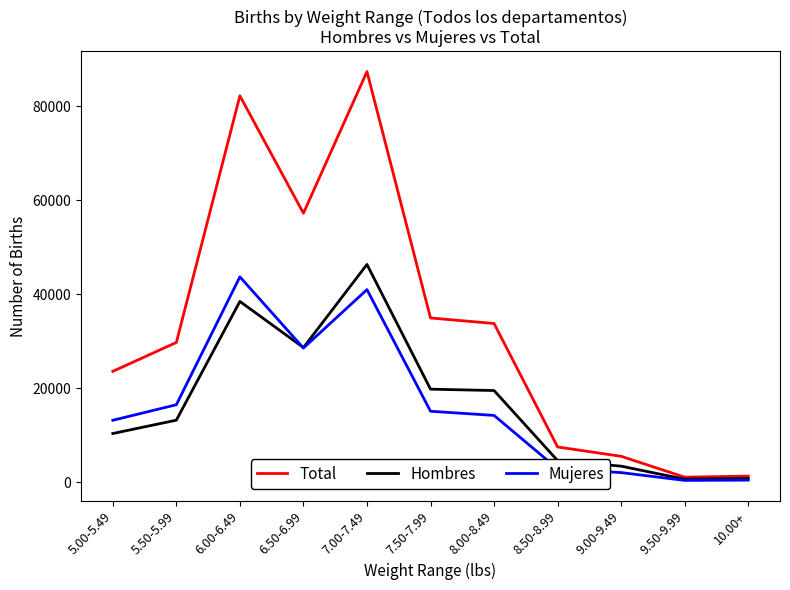

What is the sum of the Hombres values at 9.50-9.99 and 8.50-8.99?

5337